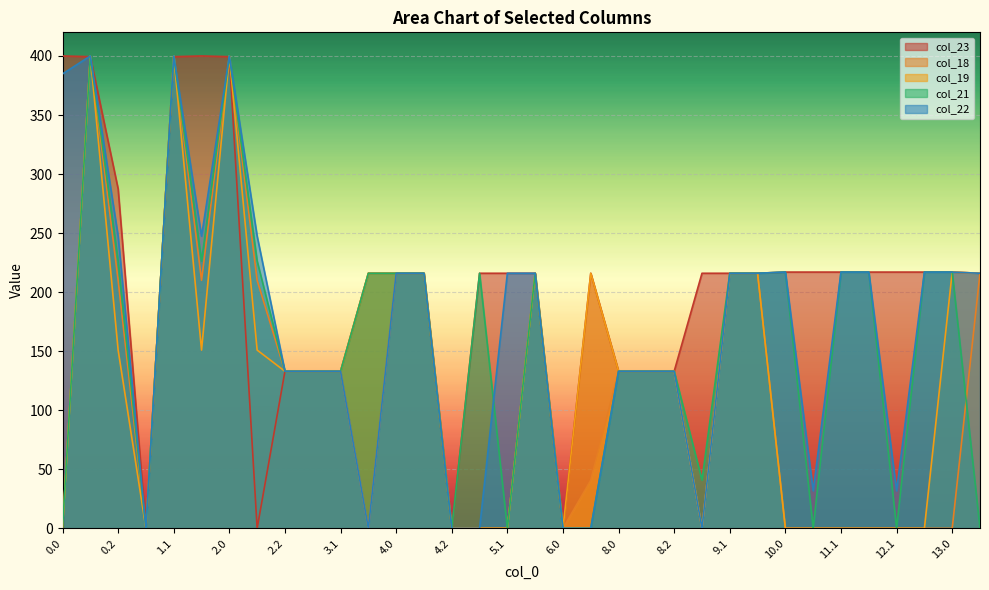

What is the value of the col_23 point at the 25th from the left?

216.0